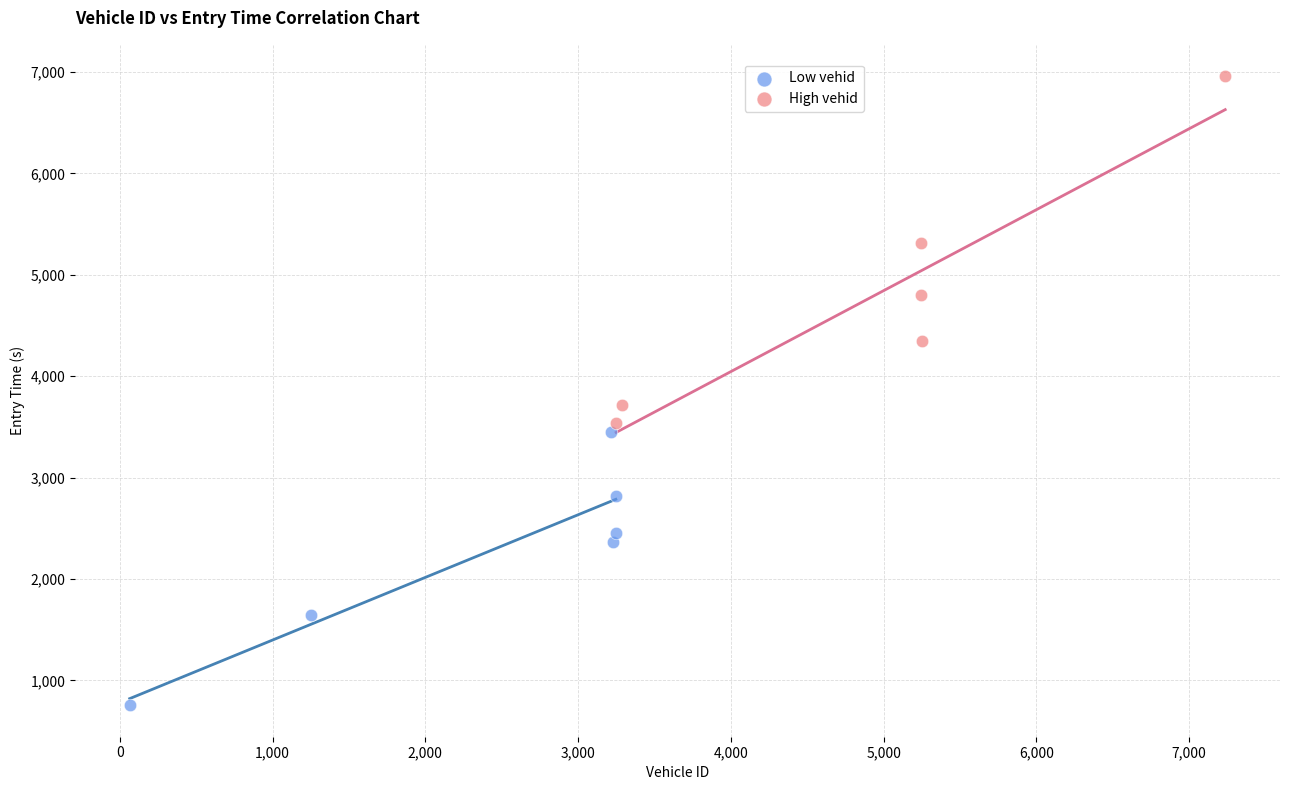

Which series has the widest spread of Y values?

High vehid